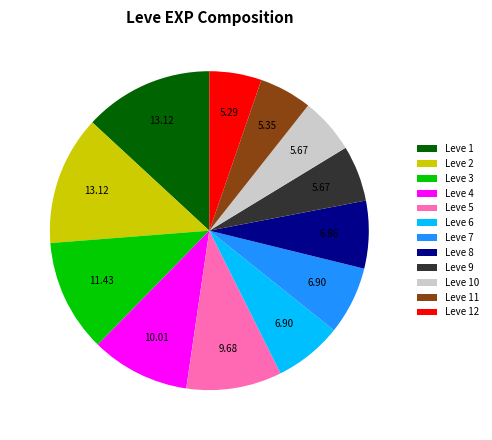

Count the number of slices in the pie.

12